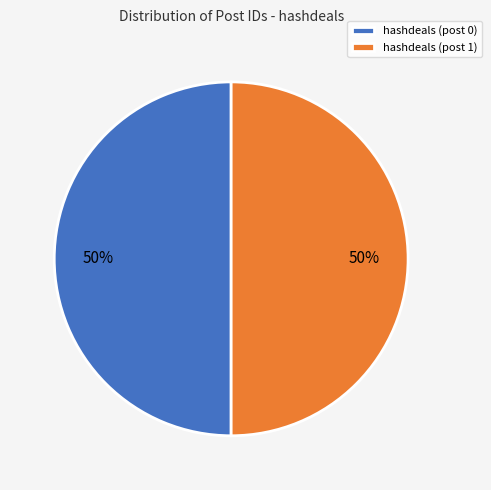

True or false: hashdeals (post 0) accounts for 59% of the total.

False